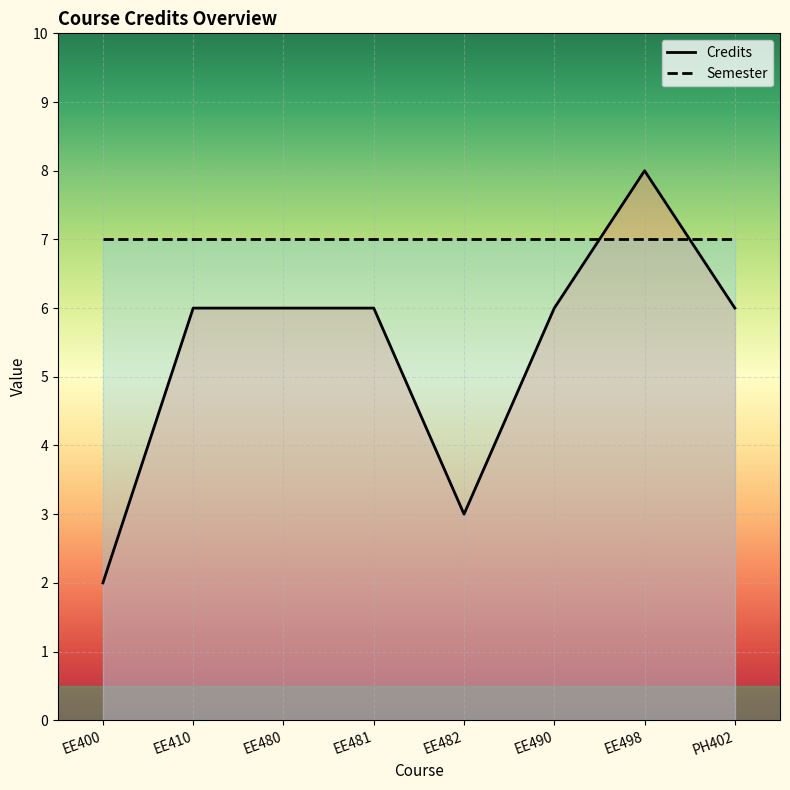

At which label is Semester closest to 7?

EE400